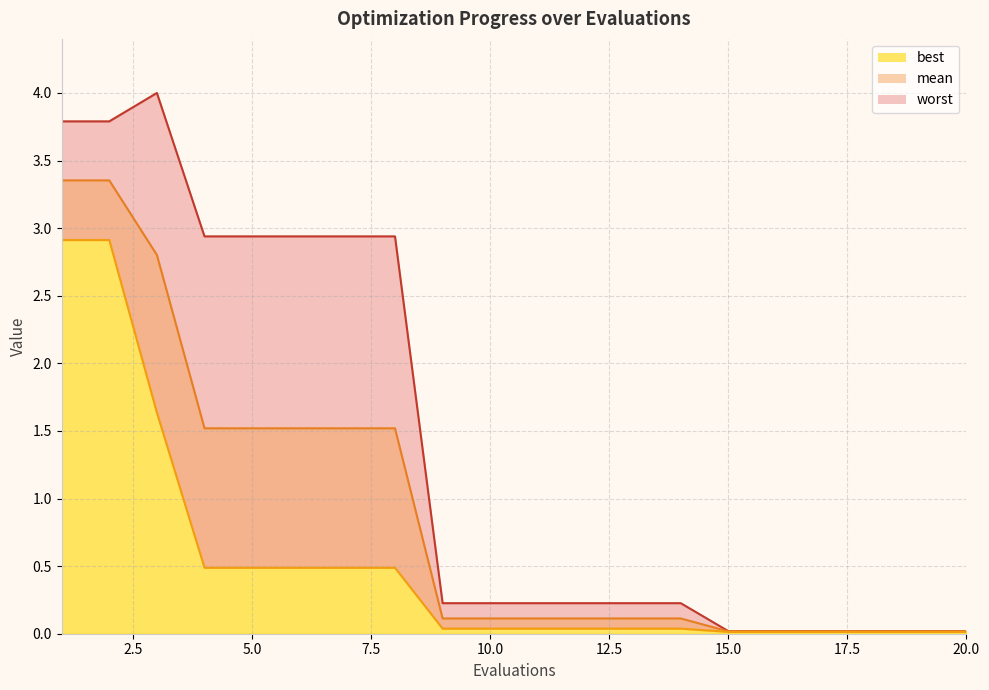

True or false: worst and best cross at least once.

False